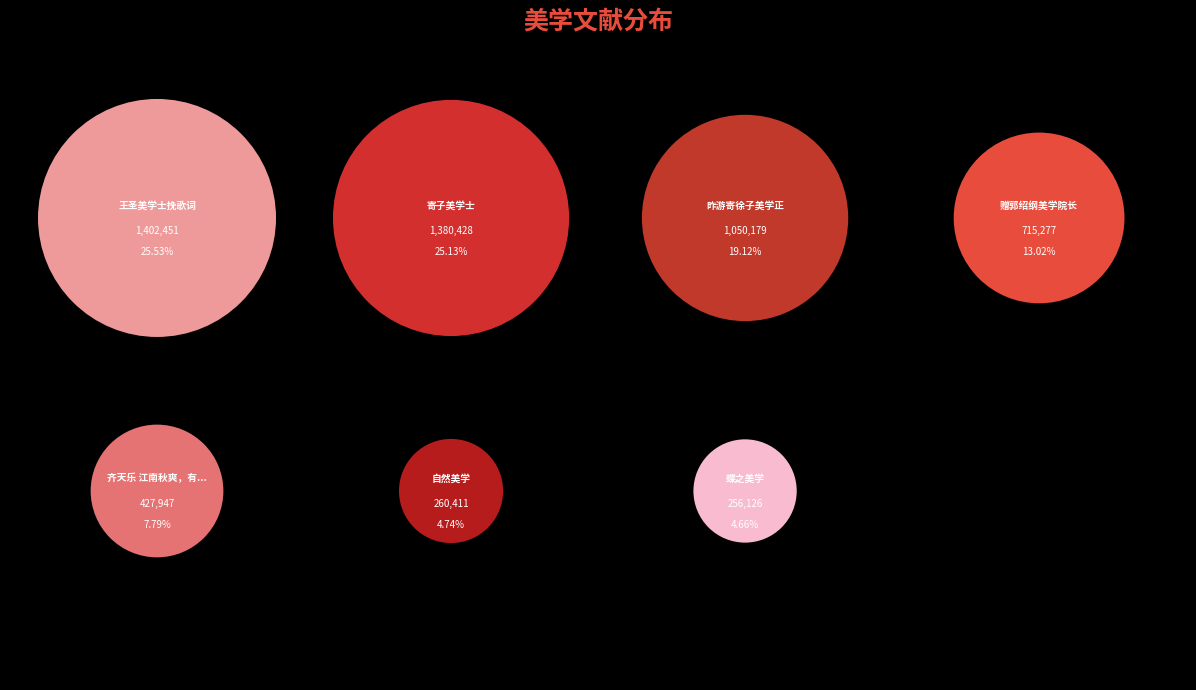

To the nearest percent, what is the difference between the 赠郭绍纲美学院长 and 自然美学 slice percentages?

8%